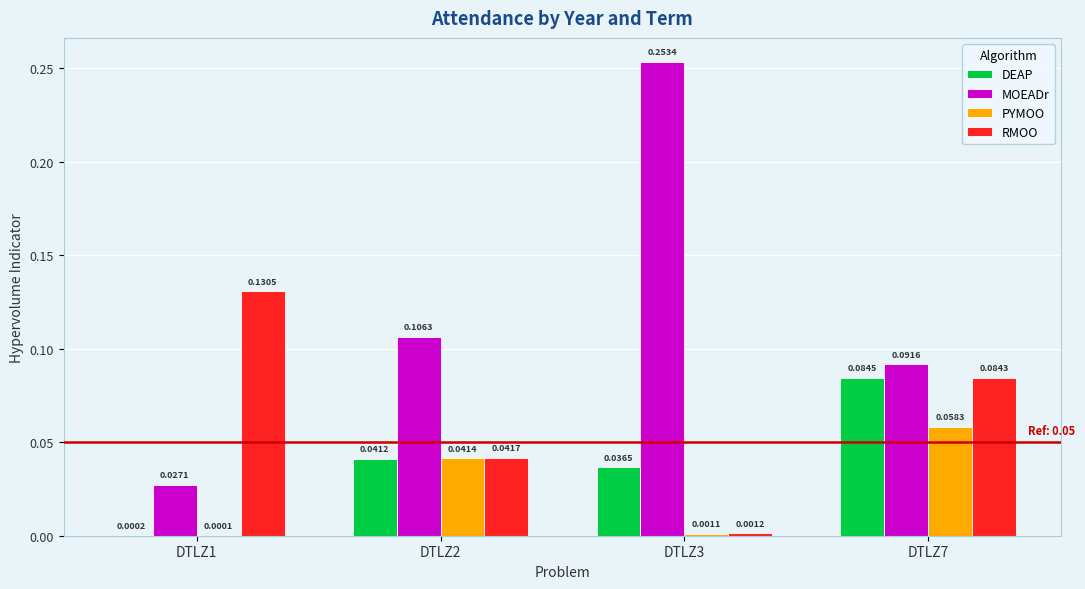

Is the value of MOEADr at DTLZ2 greater than the value of RMOO at DTLZ7?

Yes